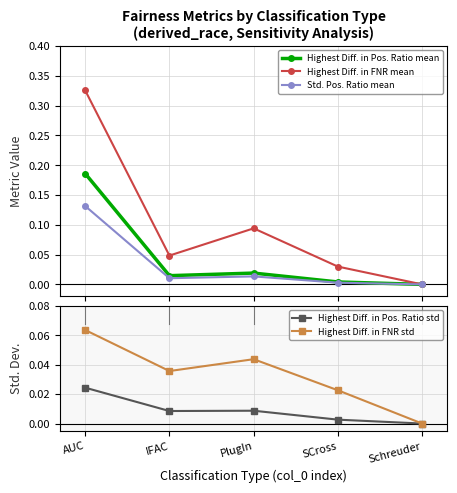

Where is the first local minimum for Std. Pos. Ratio mean?

IFAC